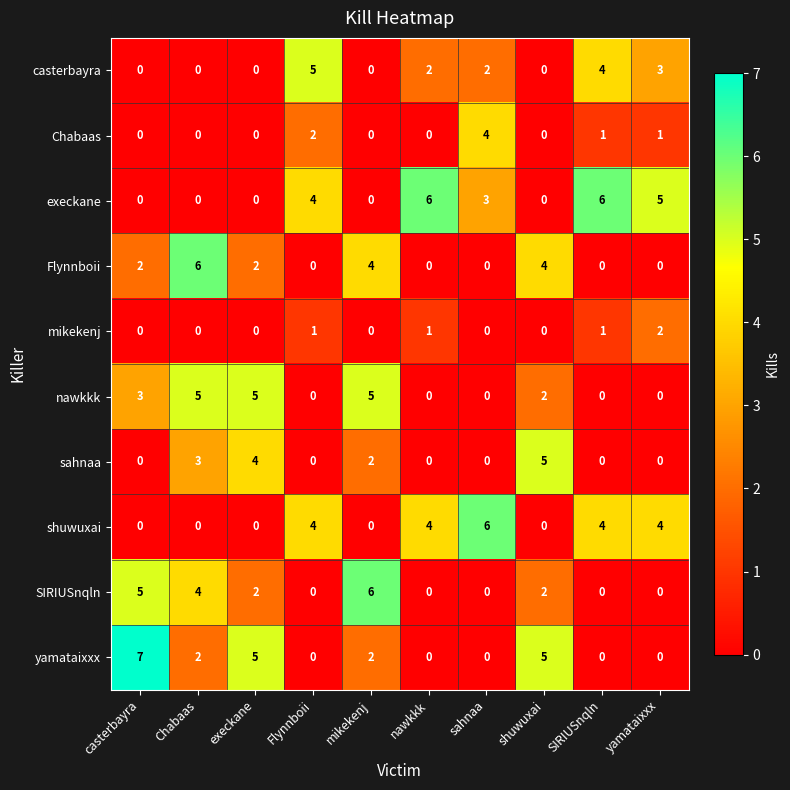

What is the difference between the SIRIUSnqln values at casterbayra and shuwuxai?

3